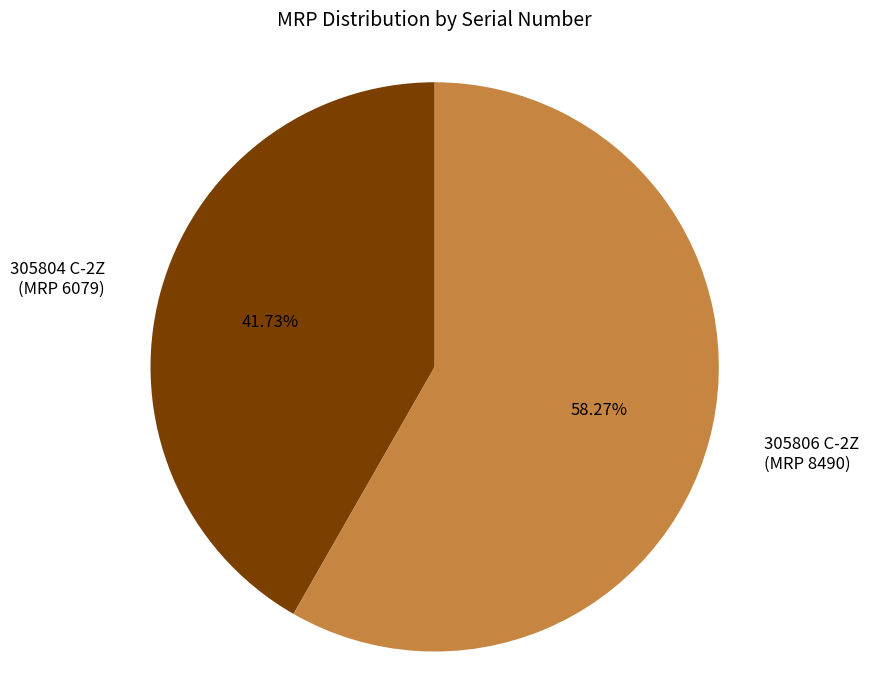

Is there any slice that represents more than half of the pie?

Yes